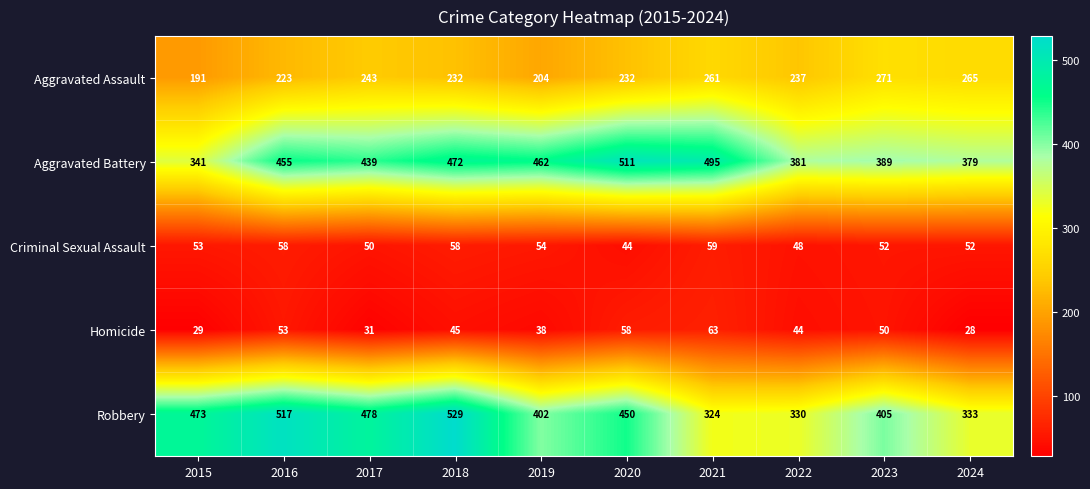

What is the difference between the Aggravated Battery values at 2018 and 2021?

23